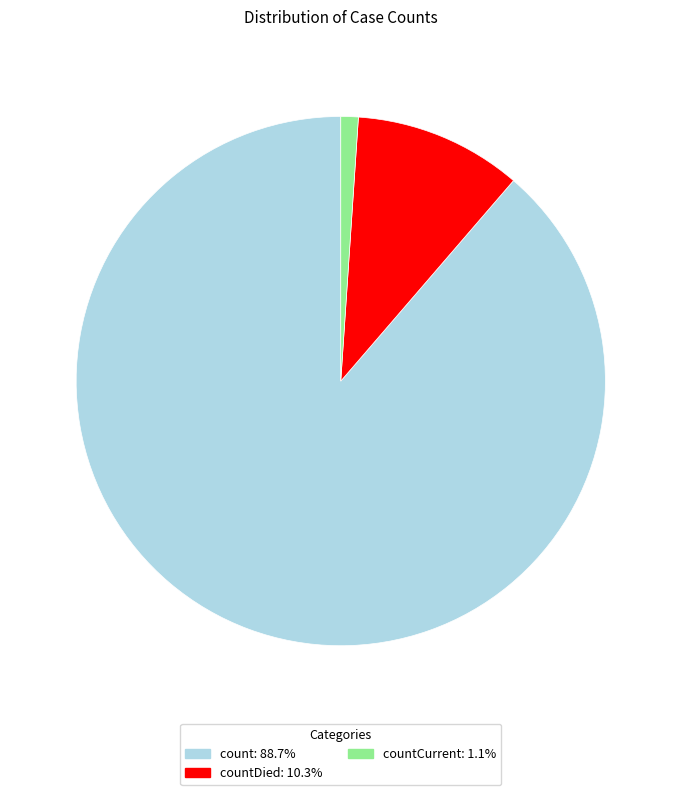

Does any single category account for the majority?

Yes